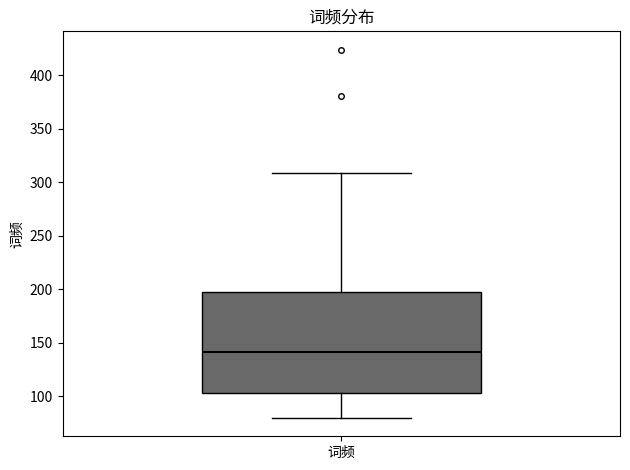

Transcribe this box plot: give where the median line is, the range the box spans, and where the two whiskers end, as read against the y-axis. The values are not printed on the chart, so give them approximately, as read against the axis.

median 140, box 105 to 200, whiskers 80 to 310